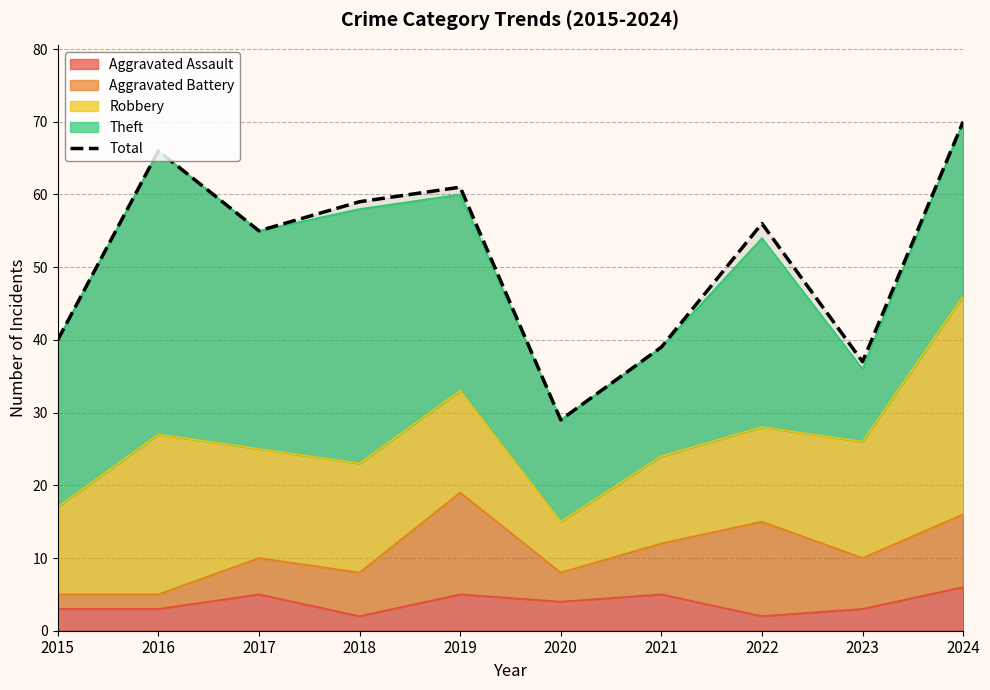

Rank the categories by value from highest to lowest.

2024, 2016, 2019, 2018, 2022, 2017, 2015, 2021, 2023, 2020